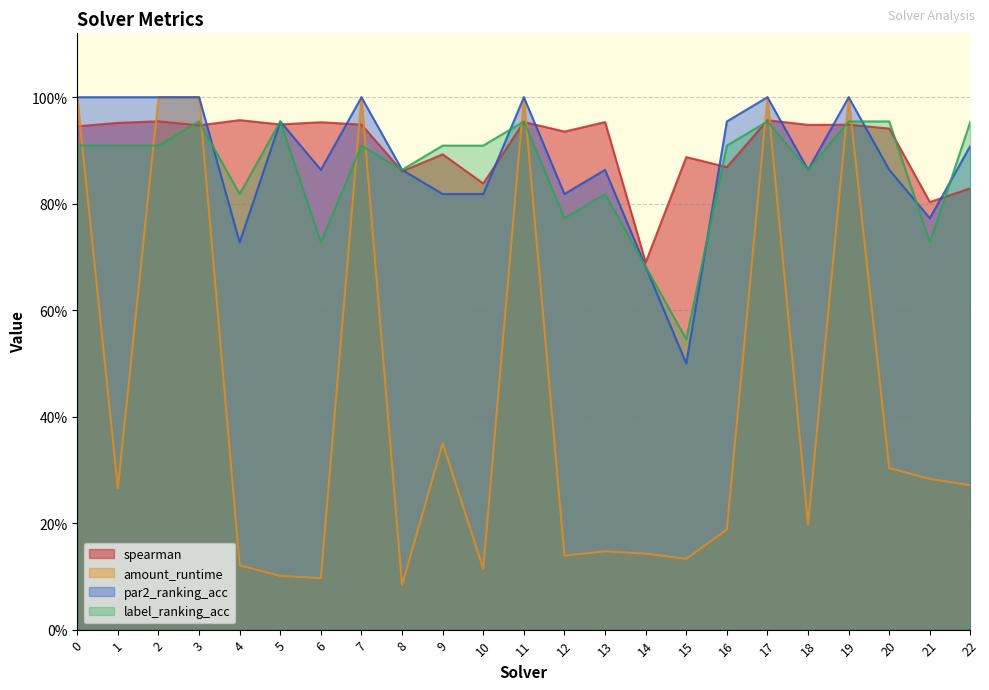

The spearman series shows 0.5 at 12. True or false?

False